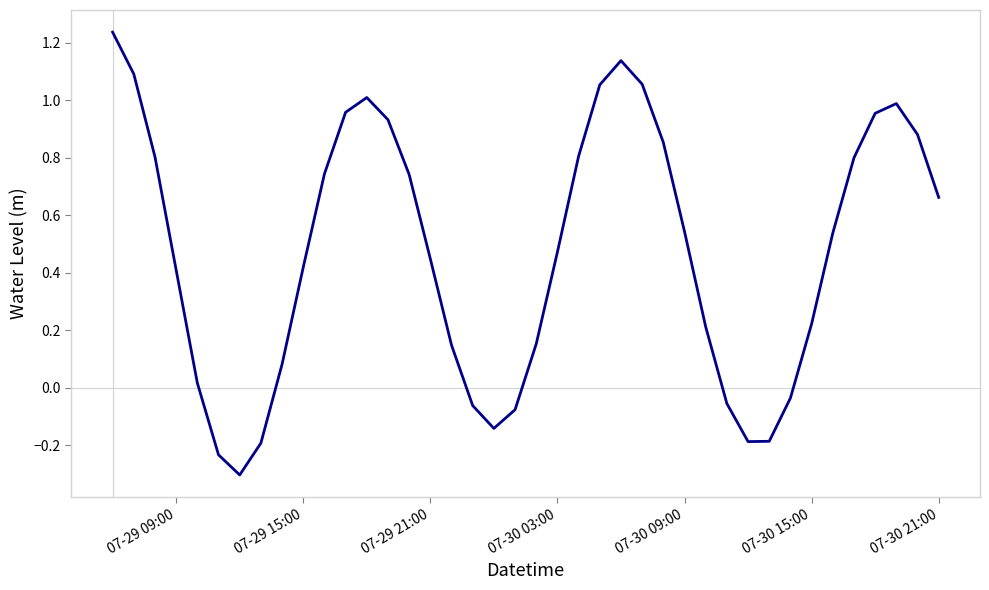

The value at 07-30 15:00 is 0.1. True or false?

False